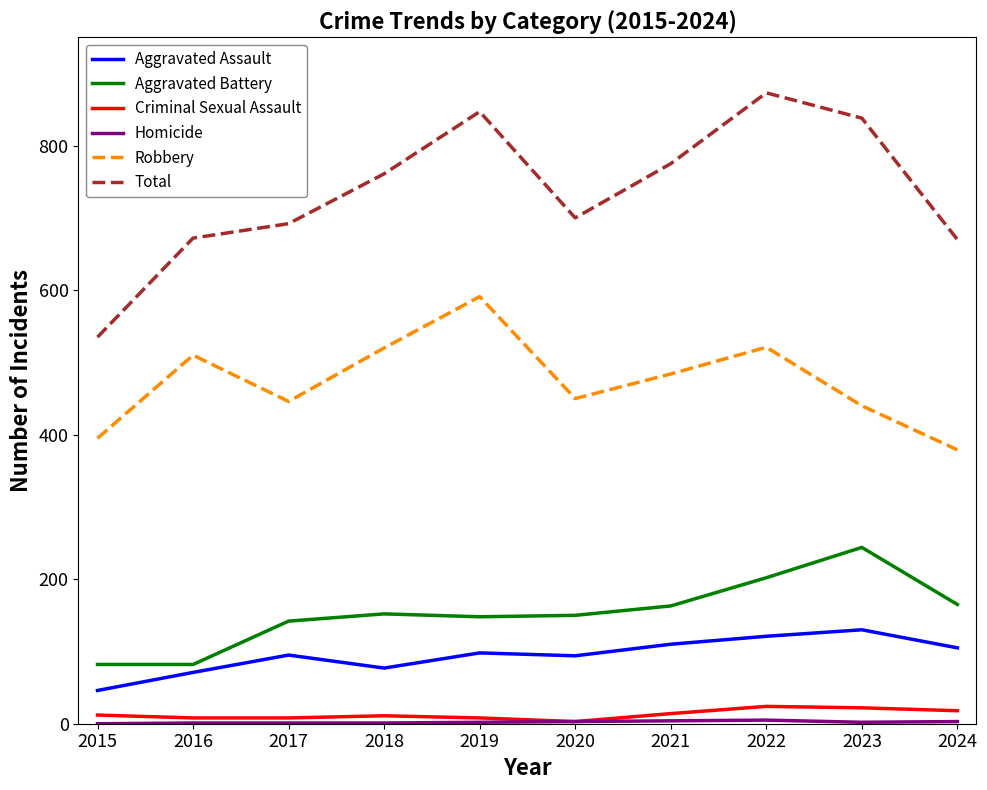

Which series has the largest total across all categories?

Total